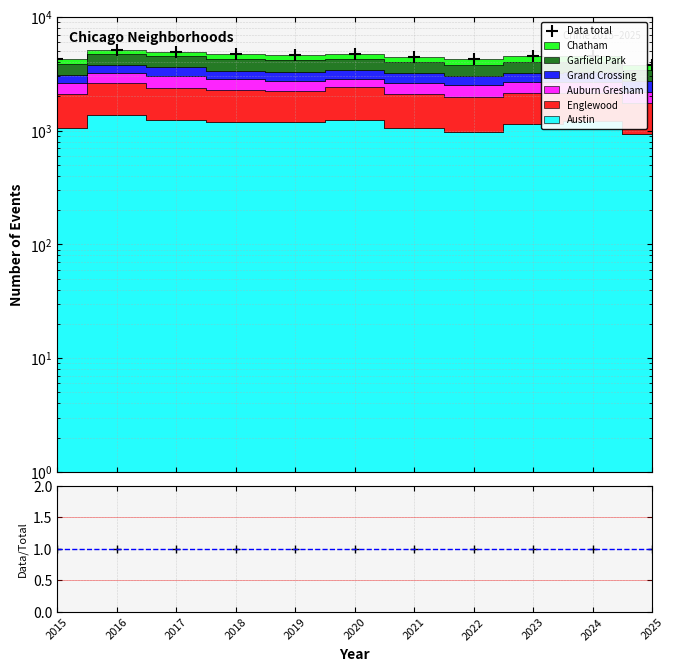

At which category is the sum across all series the highest?

2016